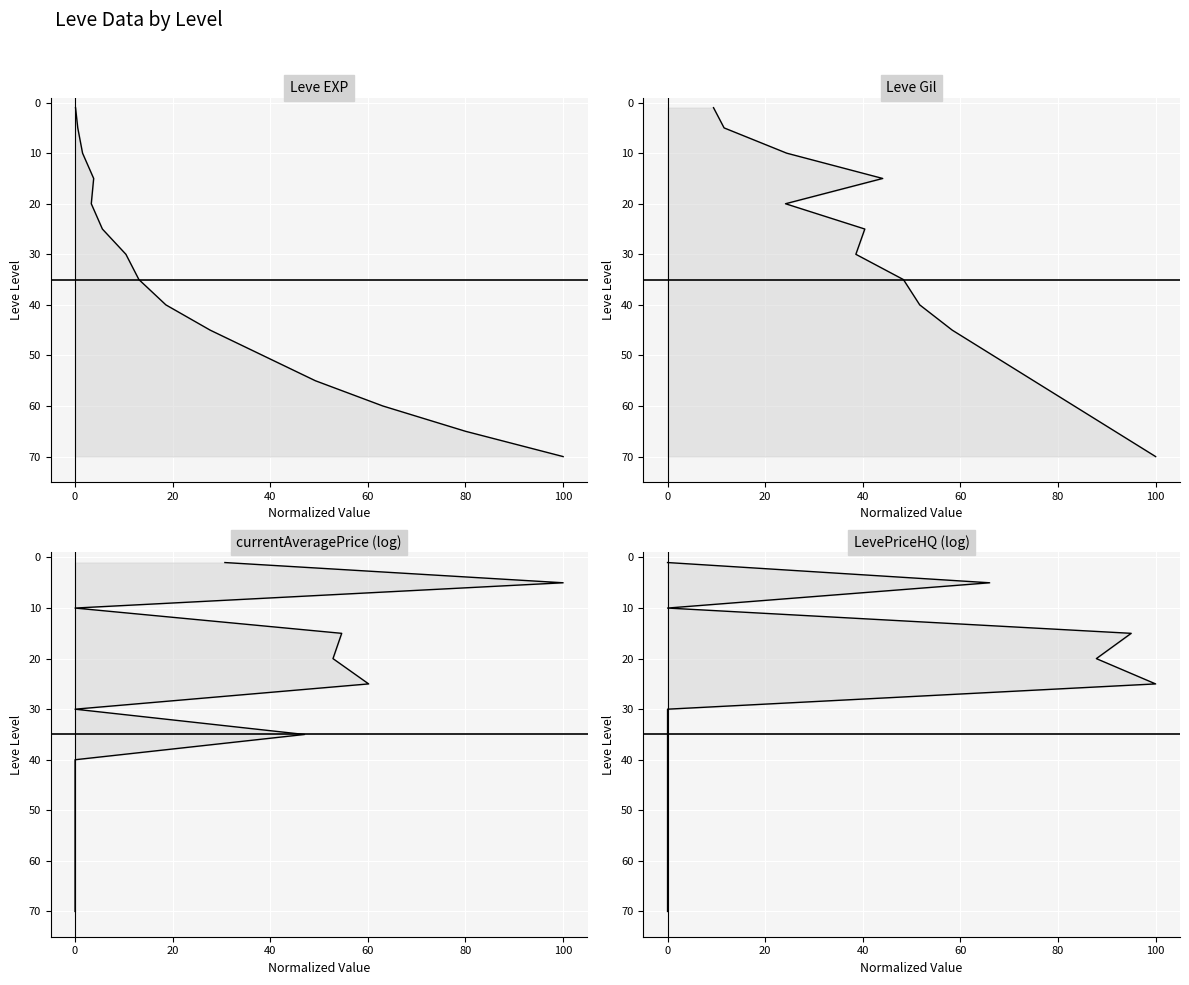

How many lines are shown in the chart?

4